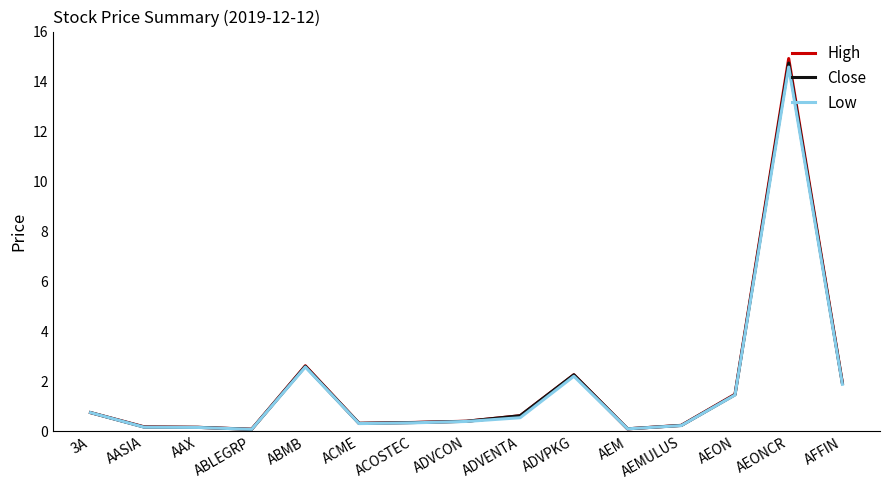

In High, how many points are higher than both neighbors (excluding endpoints)?

3